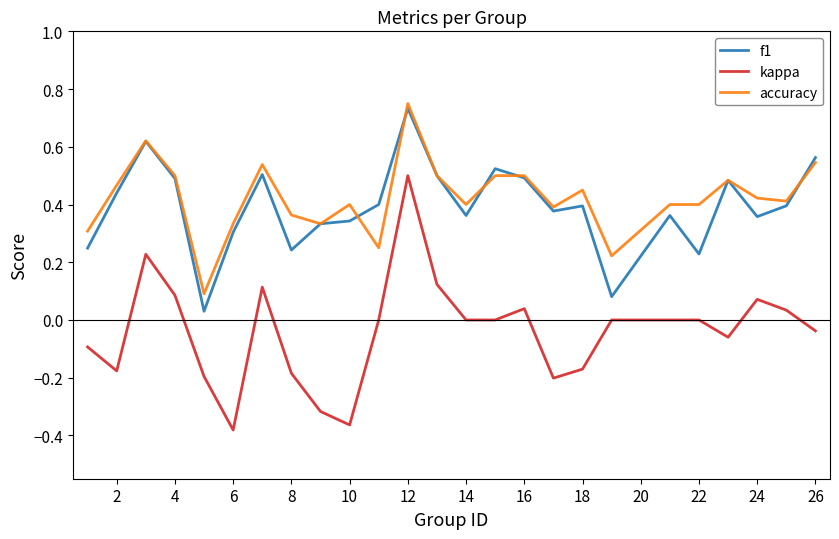

How many lines are shown in the chart?

3